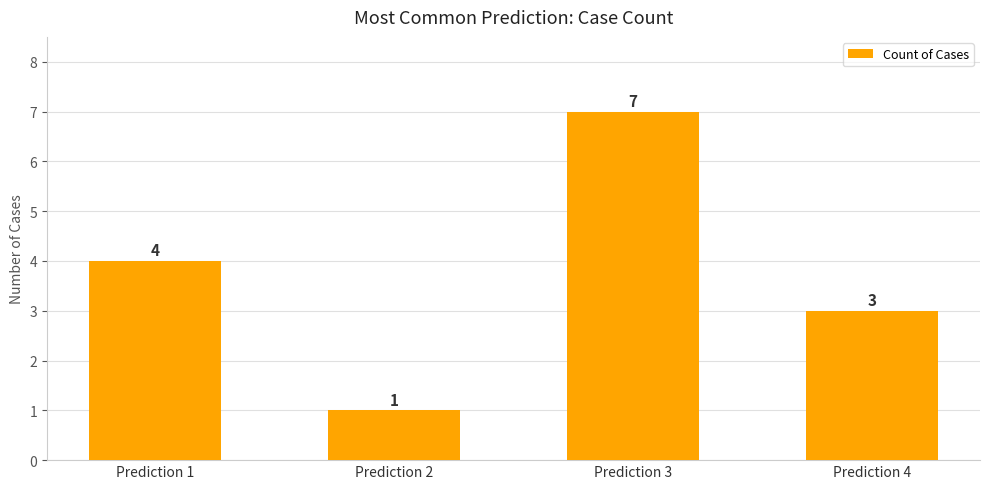

Rank the categories by value from lowest to highest.

Prediction 2, Prediction 4, Prediction 1, Prediction 3